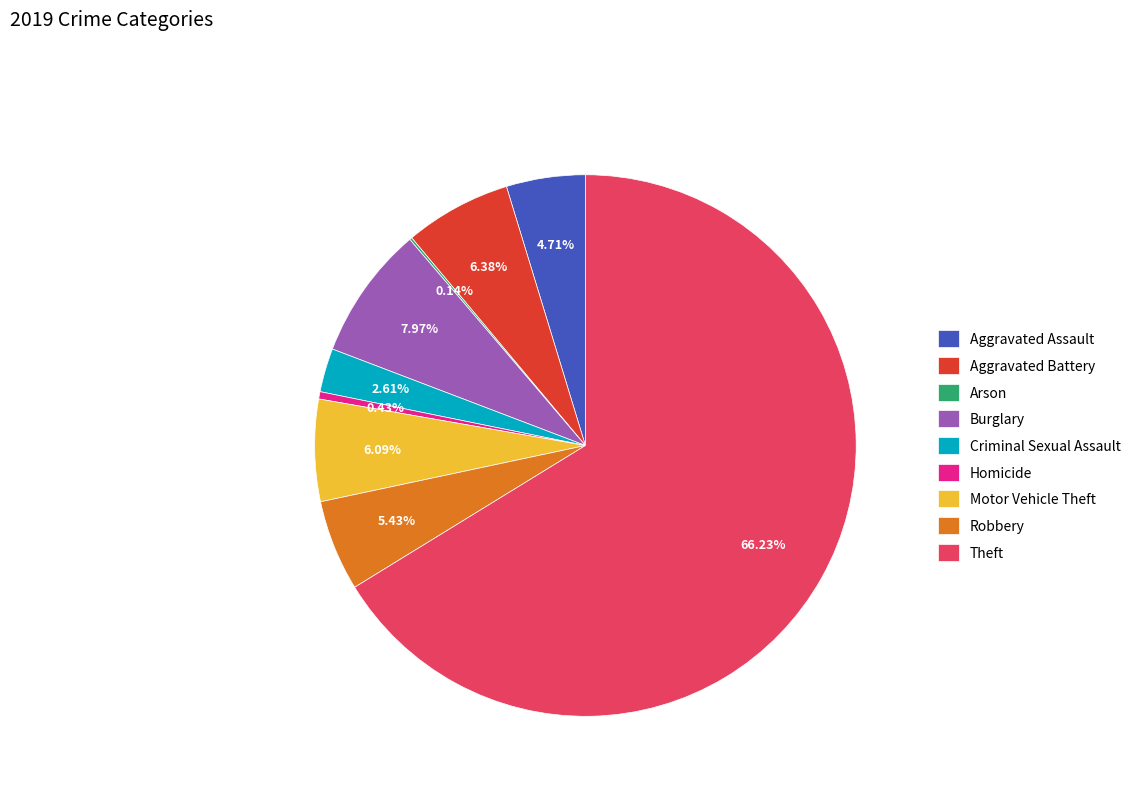

Is the sum of Motor Vehicle Theft and Theft greater than half?

Yes